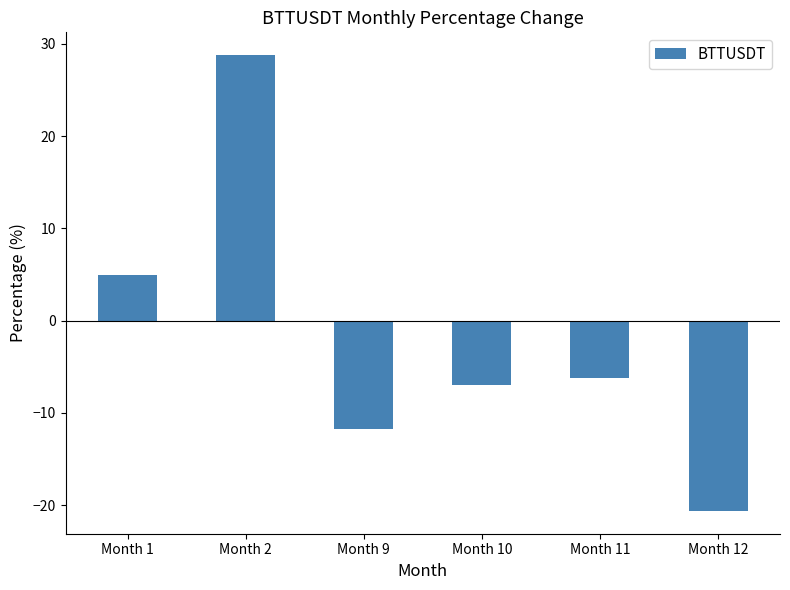

True or false: the data shows -6.9 at Month 10.

True